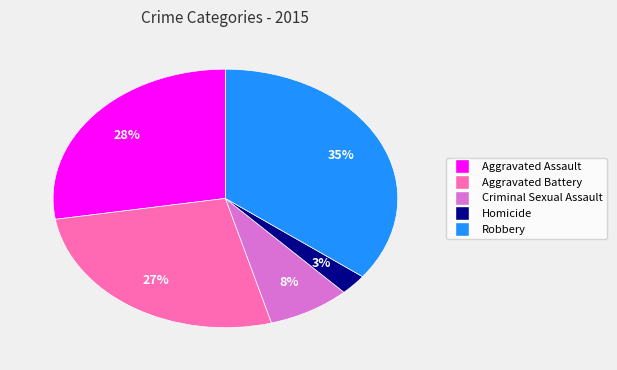

How many segments does this pie chart have?

5